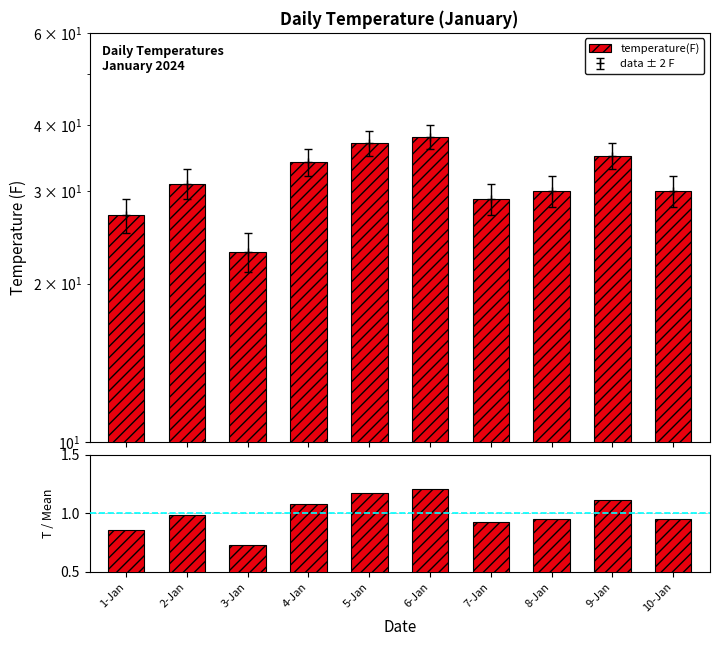

Reading left to right, extract all data points from this chart.

0.9	1.0	0.7	1.1	1.2	1.2	0.9	1.0	1.1	1.0